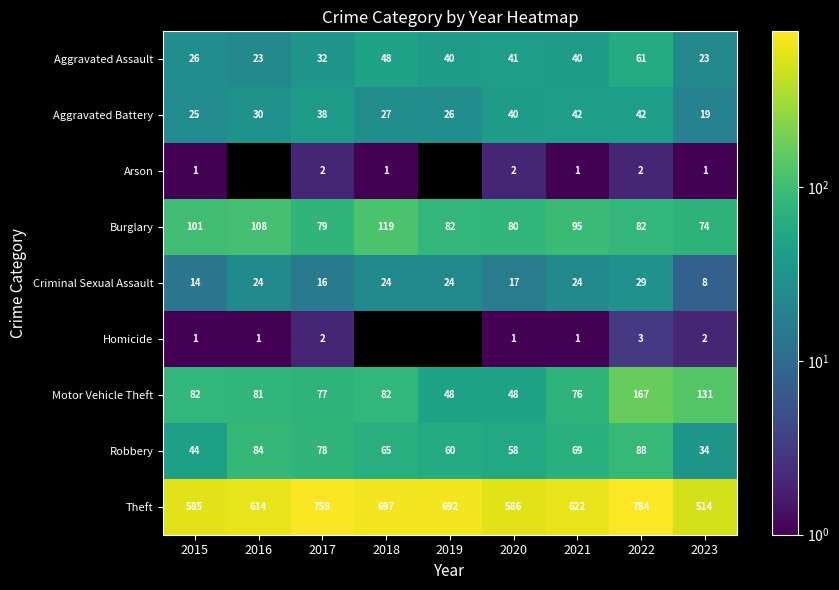

What is the difference between the second highest and minimum values in the Aggravated Battery series?

23.0